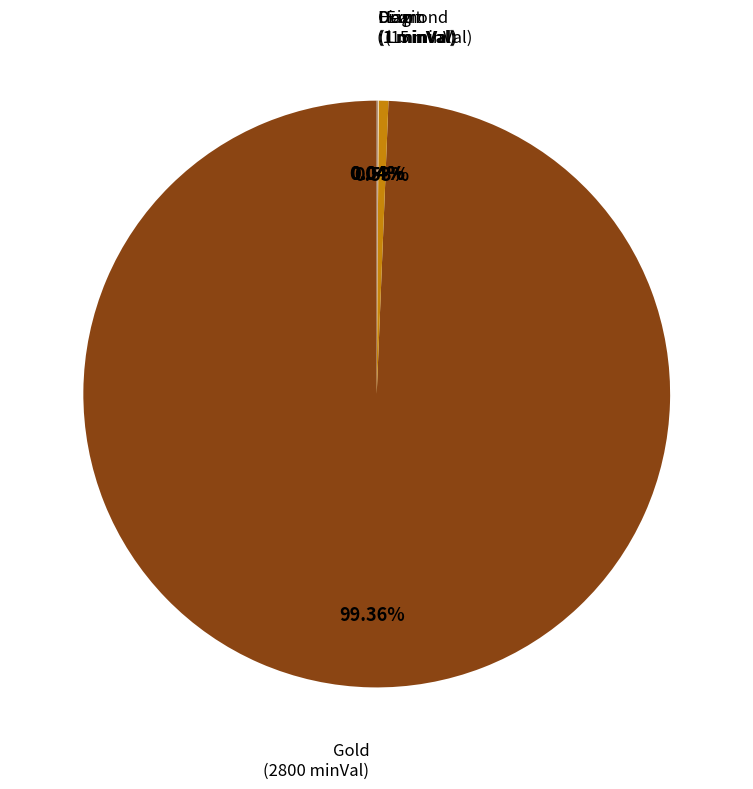

Which slice is the largest?

Gold